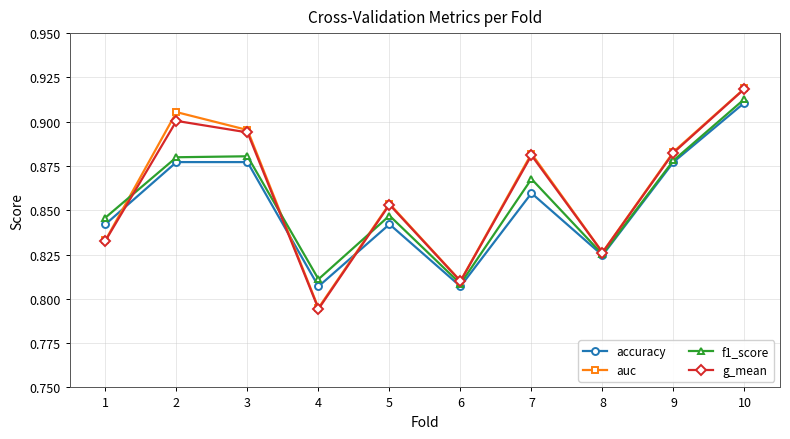

Between 3 and 5, which series saw the biggest shift?

auc